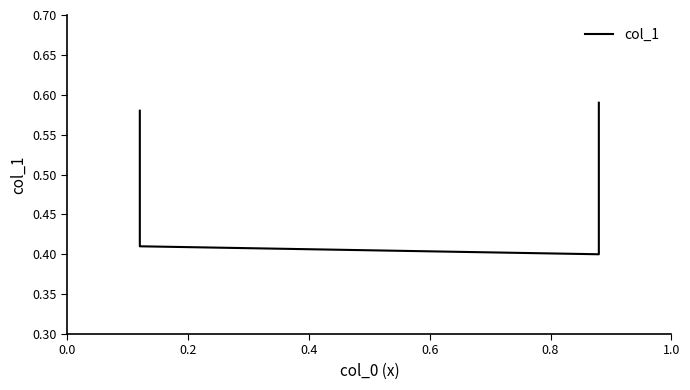

The value at 0.4 is 0.4. True or false?

True